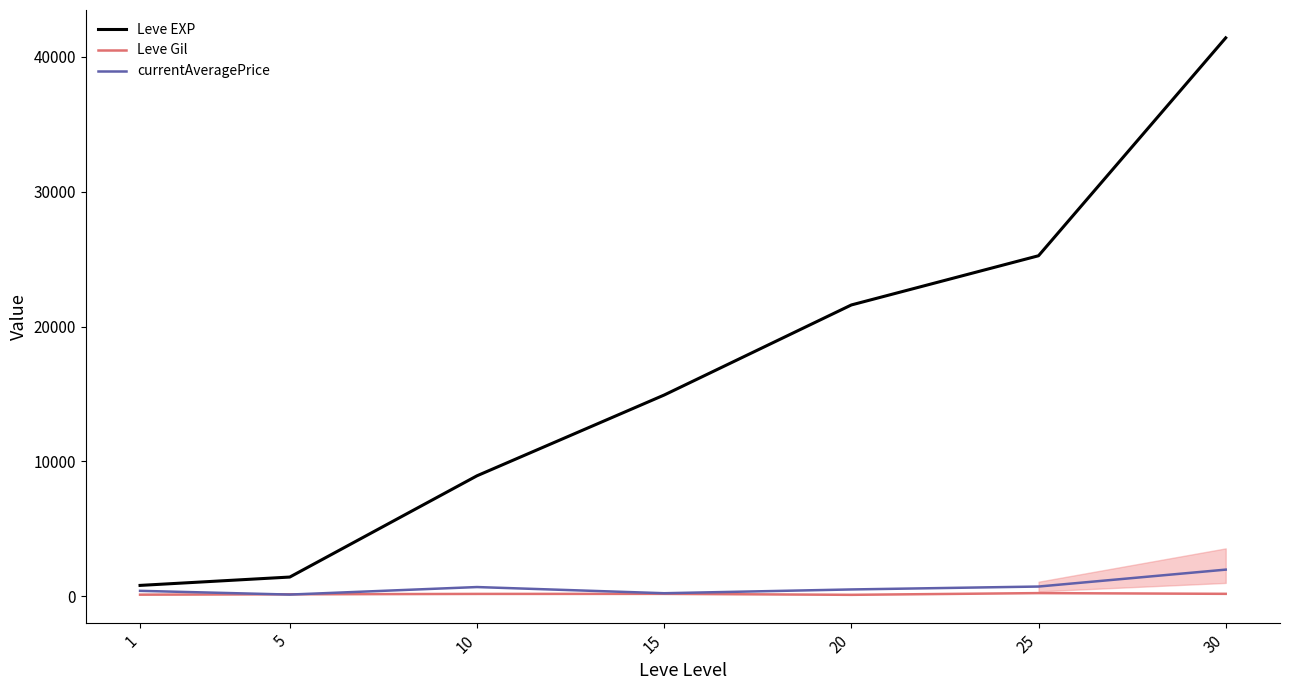

Does the chart have visible grid lines?

No